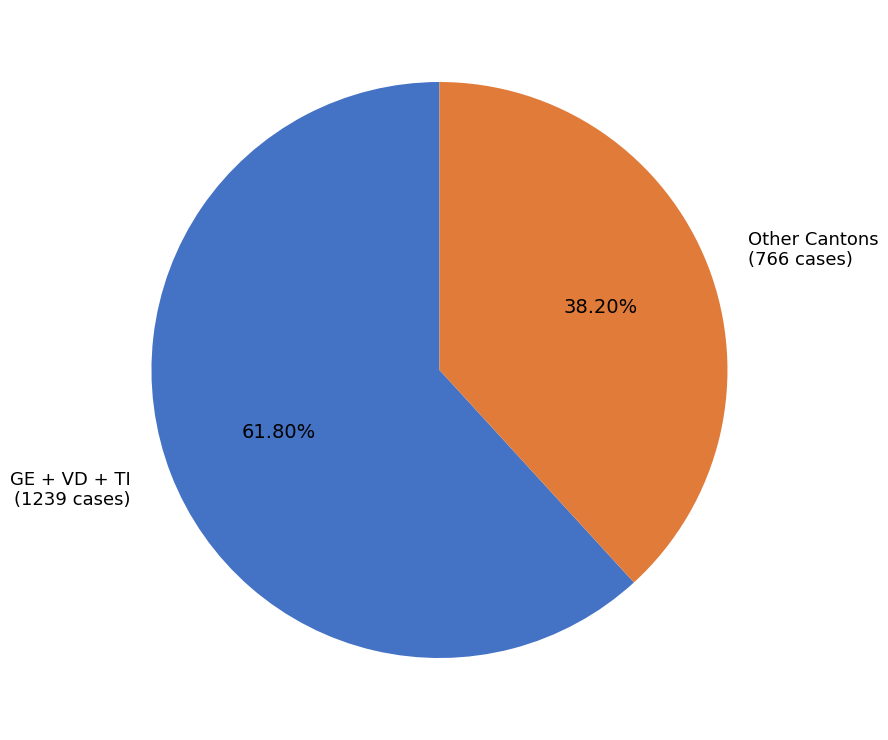

Which slice is the largest?

GE + VD + TI (1239 cases)